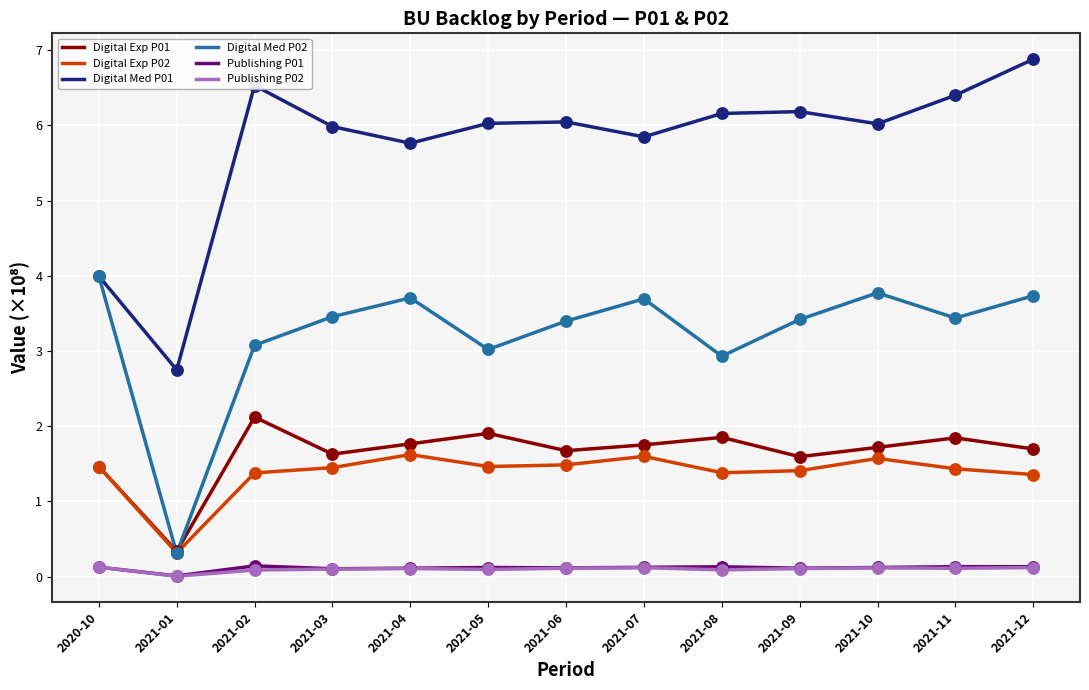

Which series has the widest spread of values?

Digital Med P01